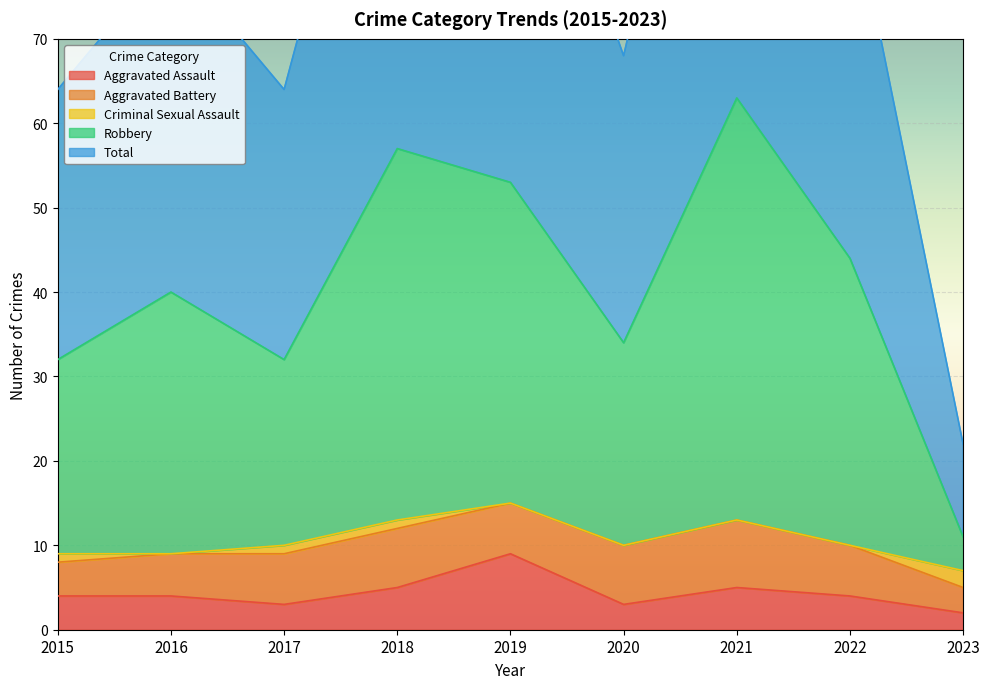

In Total, how many points are lower than both neighbors (excluding endpoints)?

2